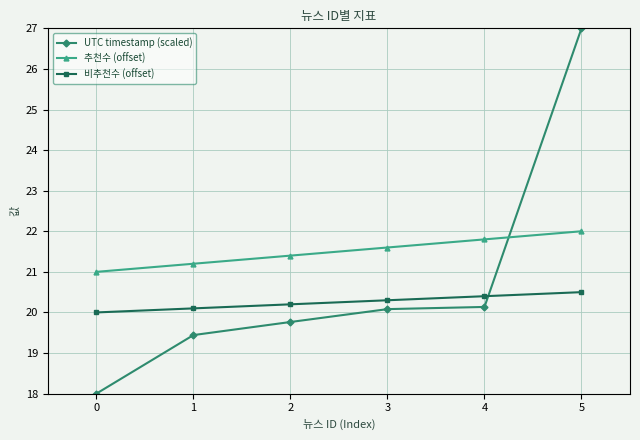

Rank the categories by 비추천수 (offset) value from lowest to highest.

0, 1, 2, 3, 4, 5